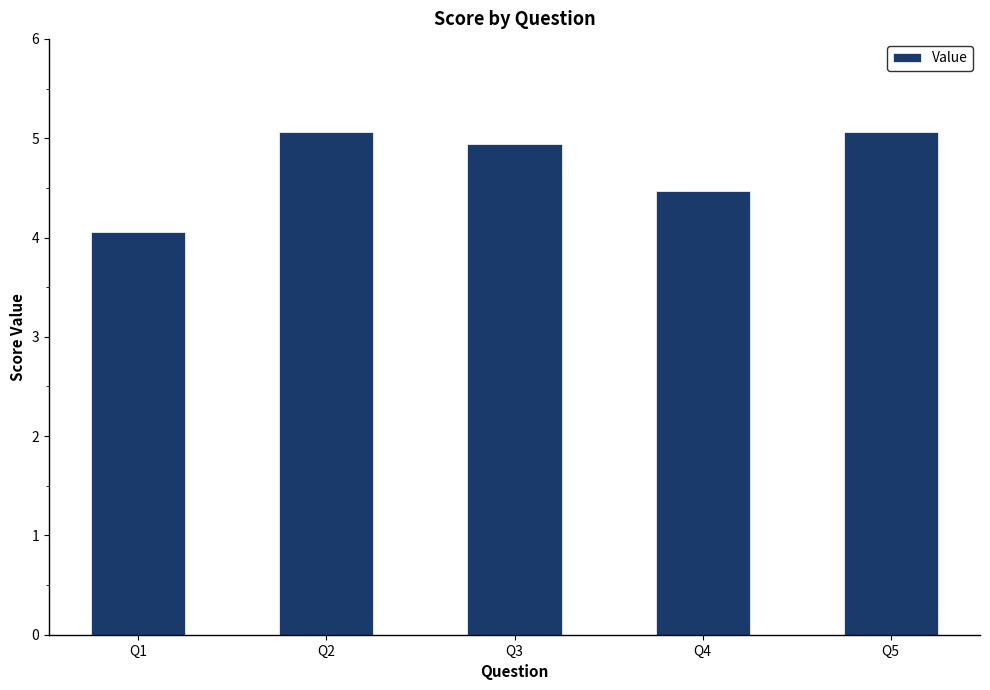

What value does the data have at Q3?

4.9